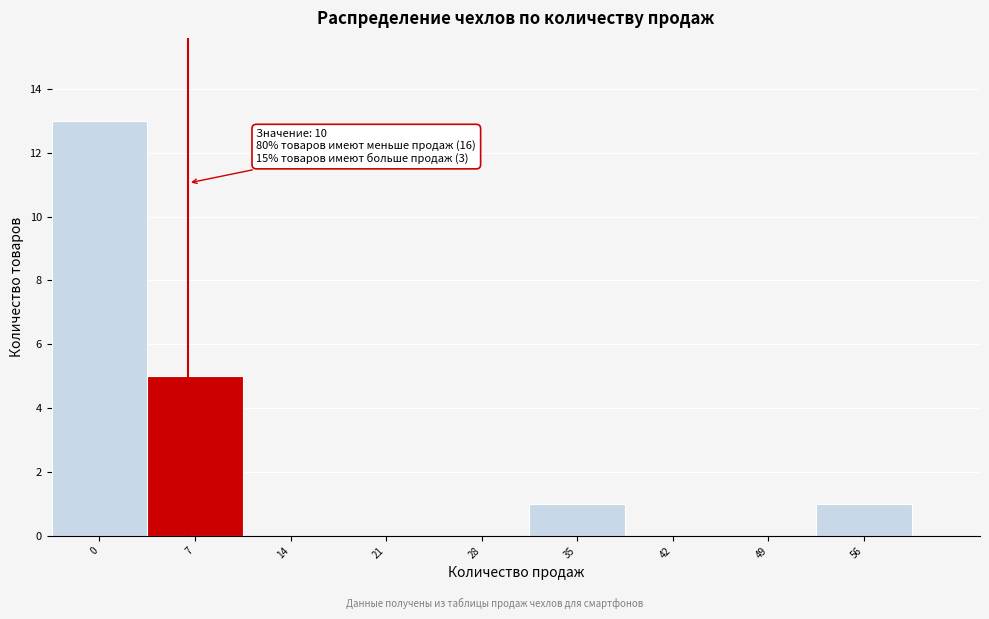

Reading left to right, list all the values displayed in this chart.

0=13	7=5	14=0	21=0	28=0	35=1	42=0	49=0	56=1